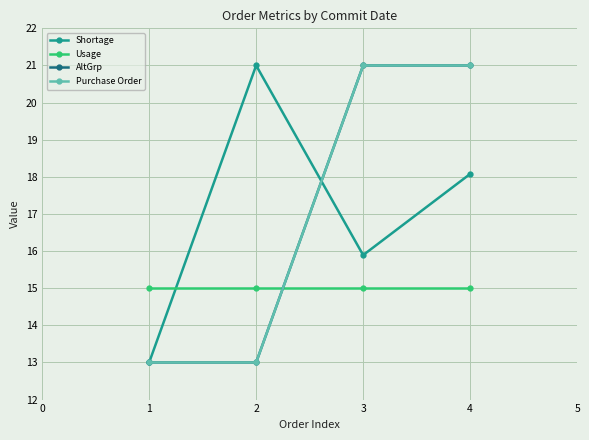

How many times do AltGrp and Shortage cross each other?

1